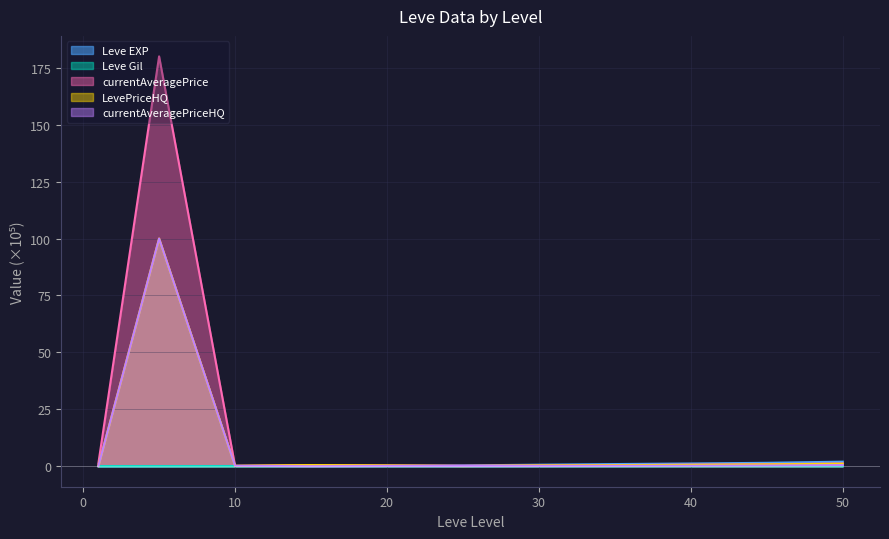

Rank the series at 30 from highest to lowest value.

Leve EXP, currentAveragePrice, LevePriceHQ, currentAveragePriceHQ, Leve Gil